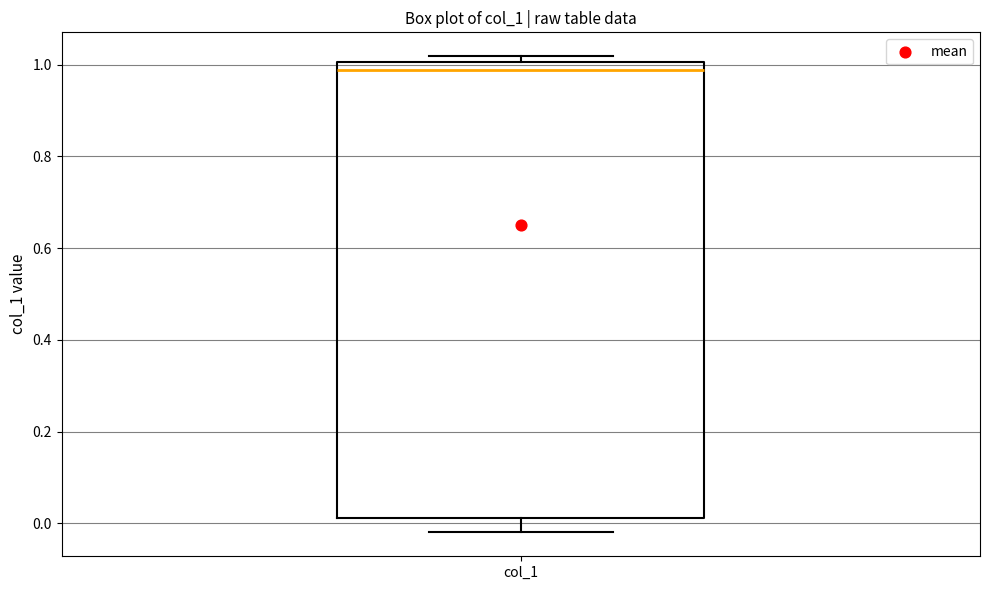

Read this box plot against the y-axis: the position of the median line, the range covered by the box, and the ends of both whiskers. The values are not printed on the chart, so give them approximately, as read against the axis.

median 0.98, box 0.02 to 1.00, whiskers -0.02 to 1.02